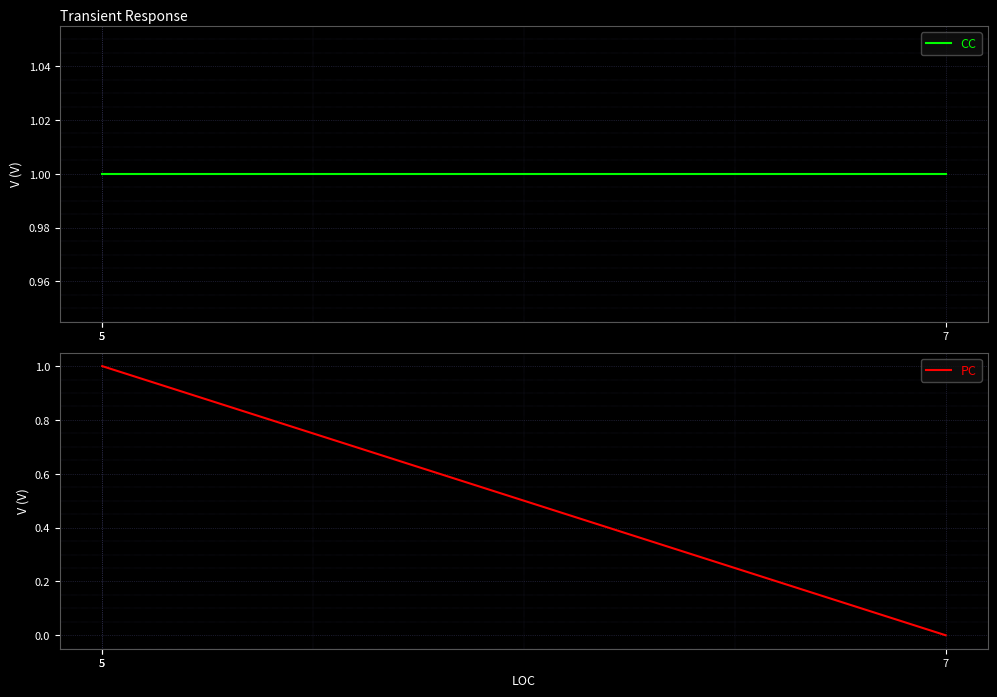

What is the average value of the PC series?

1